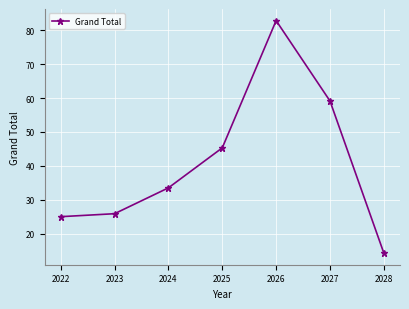

Is it true that the value at 2026 is 131.9?

False